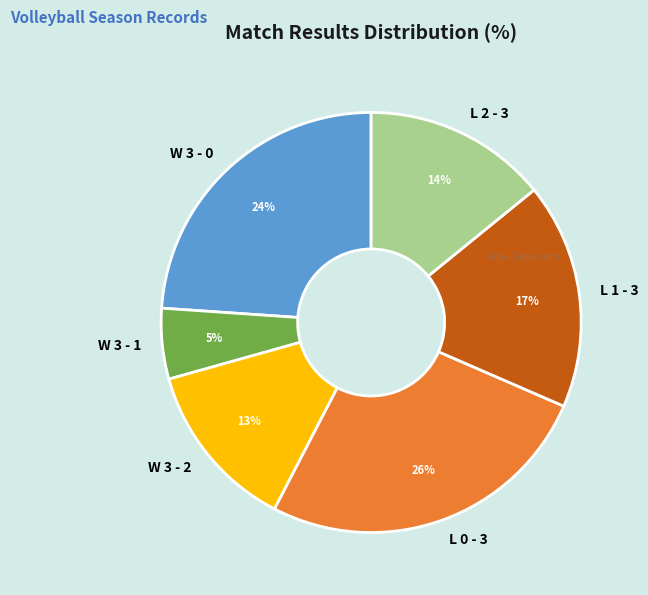

To the nearest percent, what is the difference between the largest and smallest slice percentages?

21%